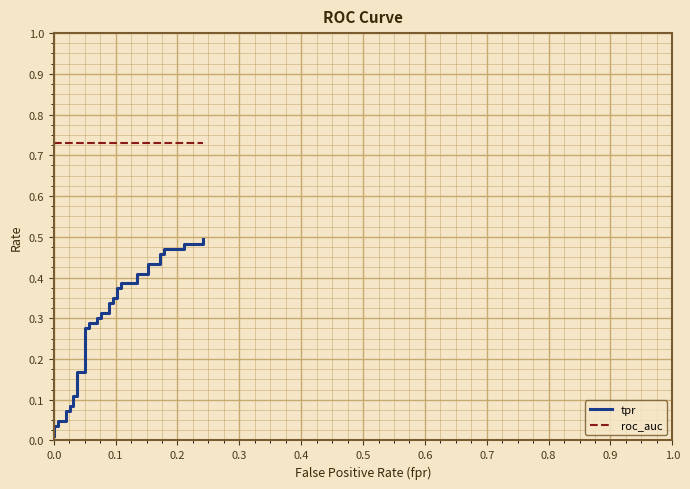

What is the value of the roc_auc point at the 7th from the left?

0.7